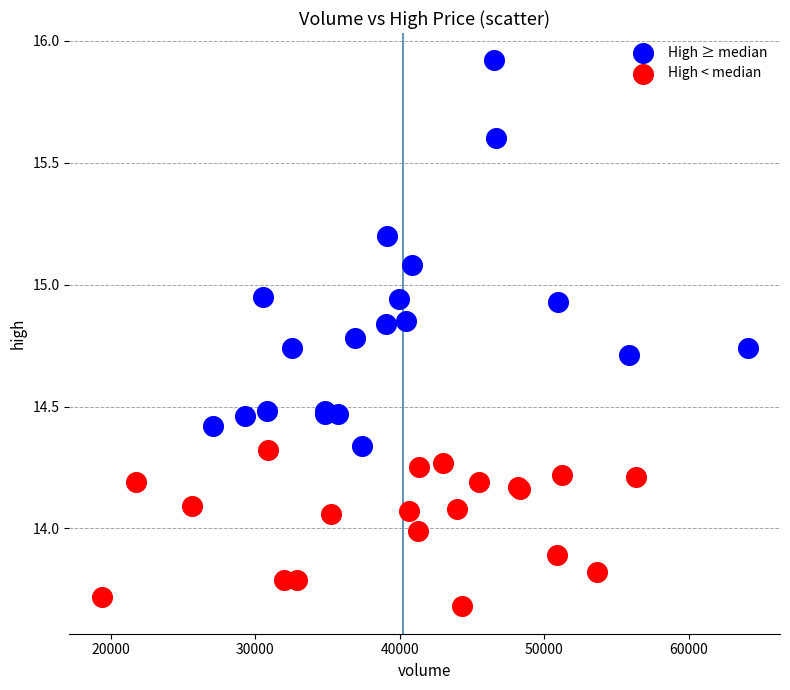

Which series has the largest Y range (max minus min)?

High ≥ median